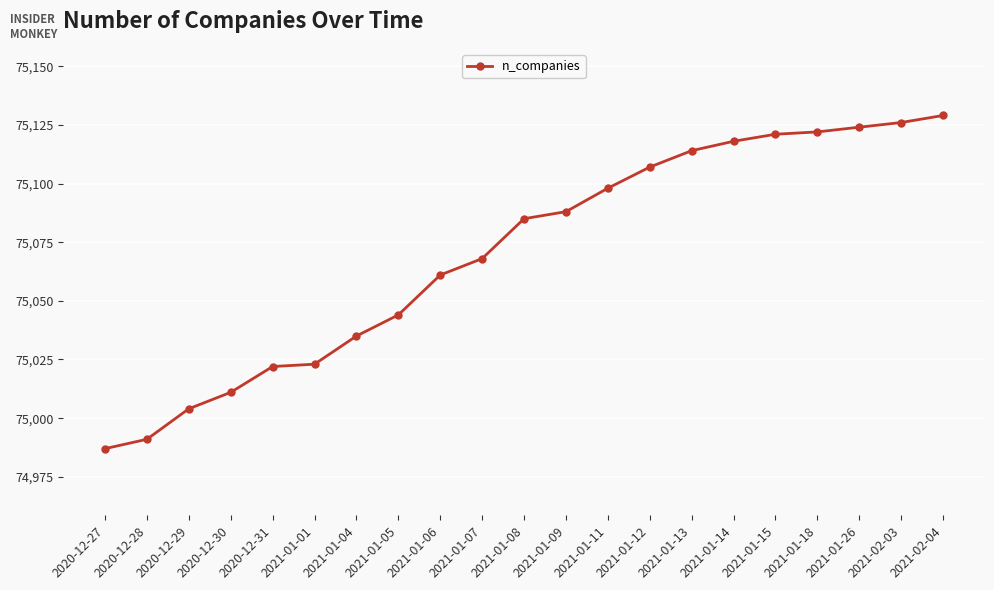

The chart shows a value of 33869 at 2021-01-09. True or false?

False